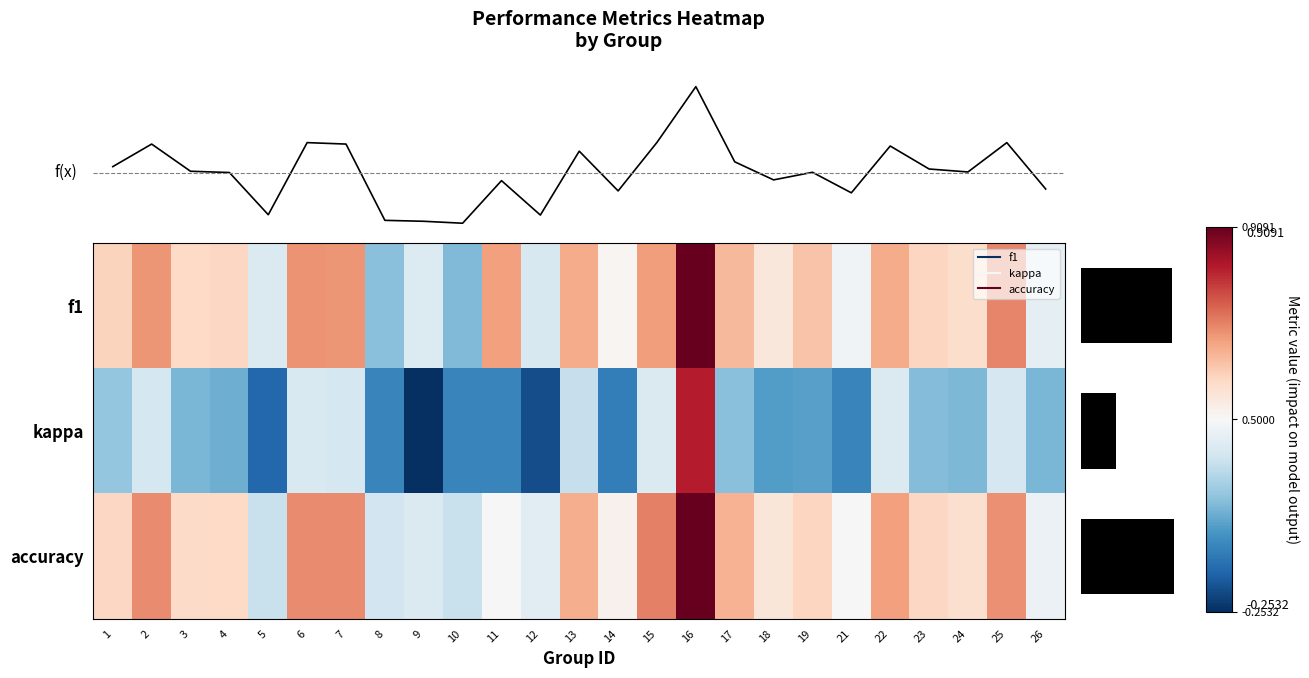

Rank the categories by f1 value from lowest to highest.

10, 8, 12, 5, 9, 26, 21, 14, 18, 24, 3, 4, 23, 1, 19, 17, 22, 13, 11, 15, 2, 7, 6, 25, 16